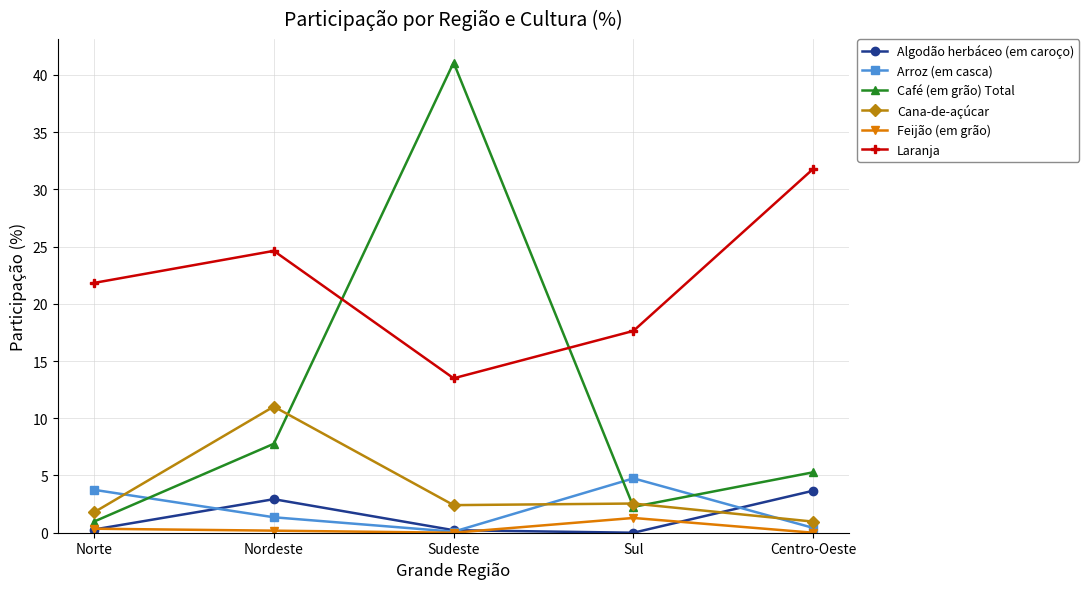

What is the spread (max minus min) of values at Sudeste?

41.1